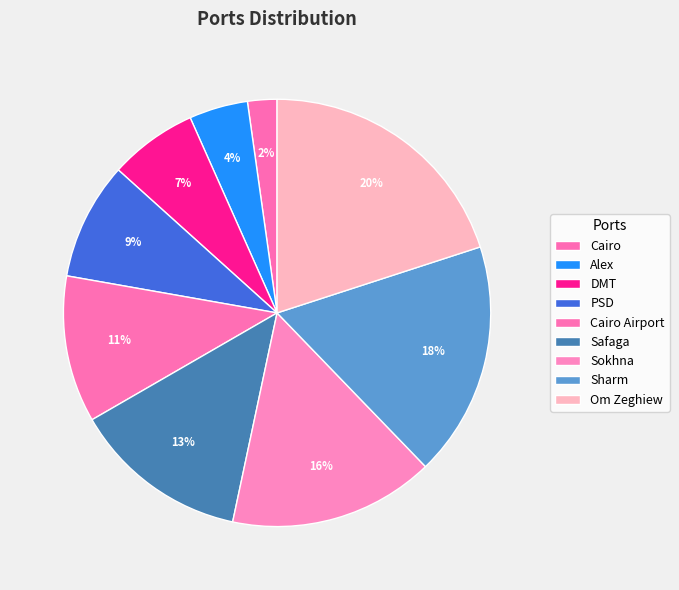

Count the number of slices in the pie.

9